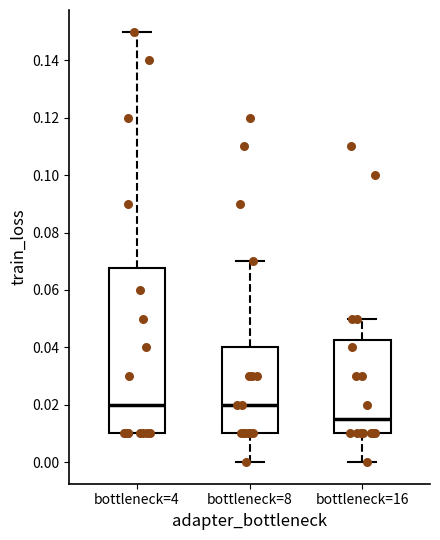

Which box is the tallest, from its lower edge to its upper edge?

bottleneck=4